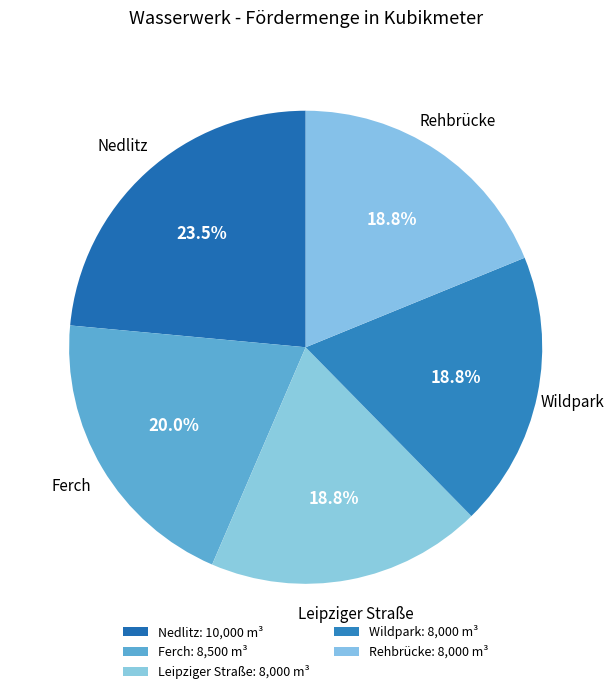

Does Ferch represent more than half of the total?

No